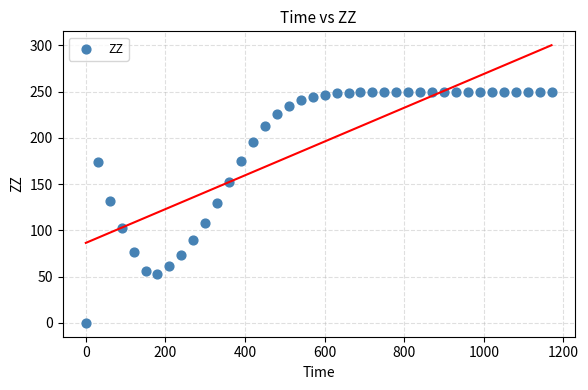

What is the range of X values (max minus min)?

1170.0